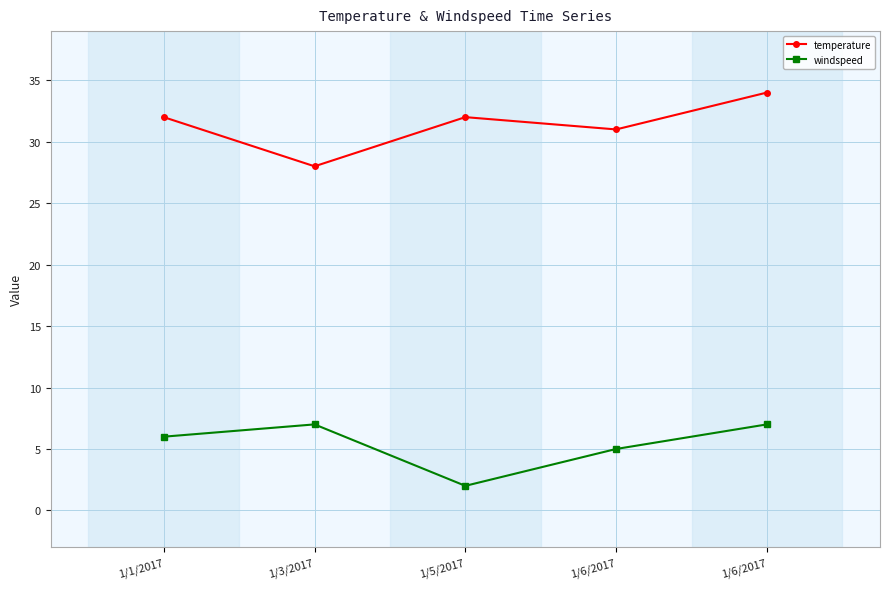

The windspeed series shows 2 at 1/6/2017. True or false?

False